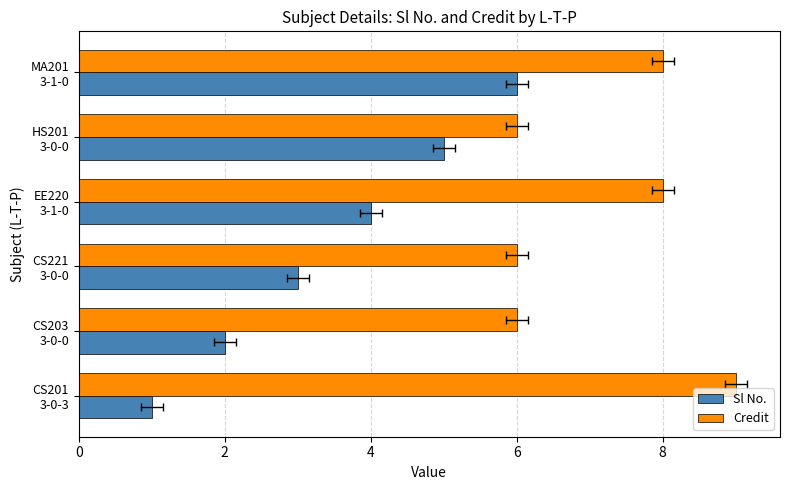

What is the difference between the maximum and minimum values in the Credit series?

3